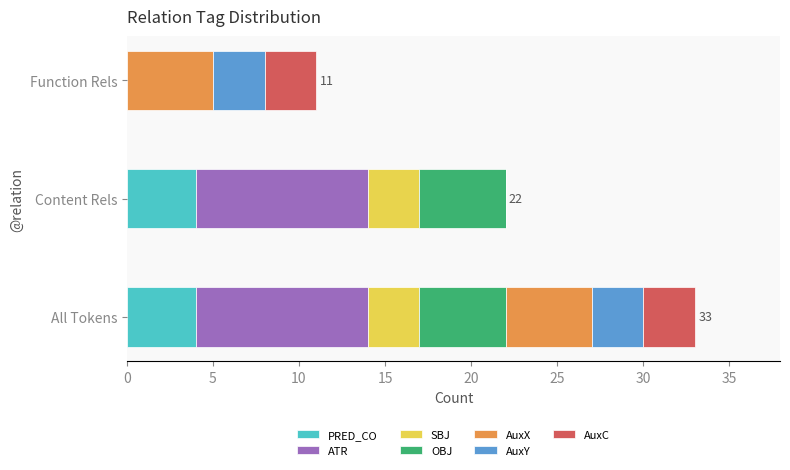

At which category is the sum across all series the highest?

All Tokens